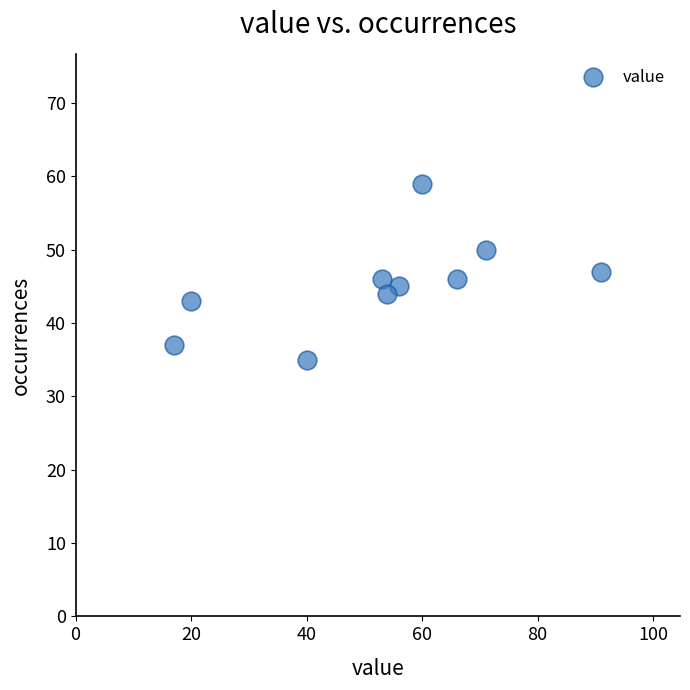

What is the range of X values (max minus min)?

74